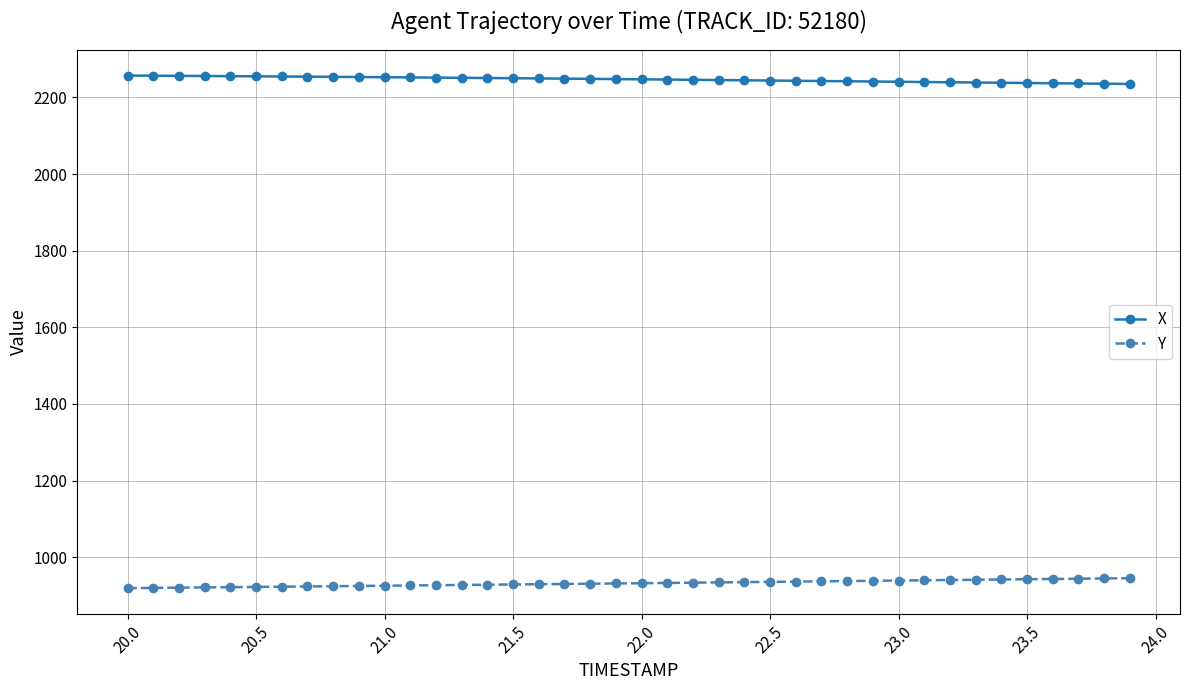

What is the smallest value displayed?

919.3